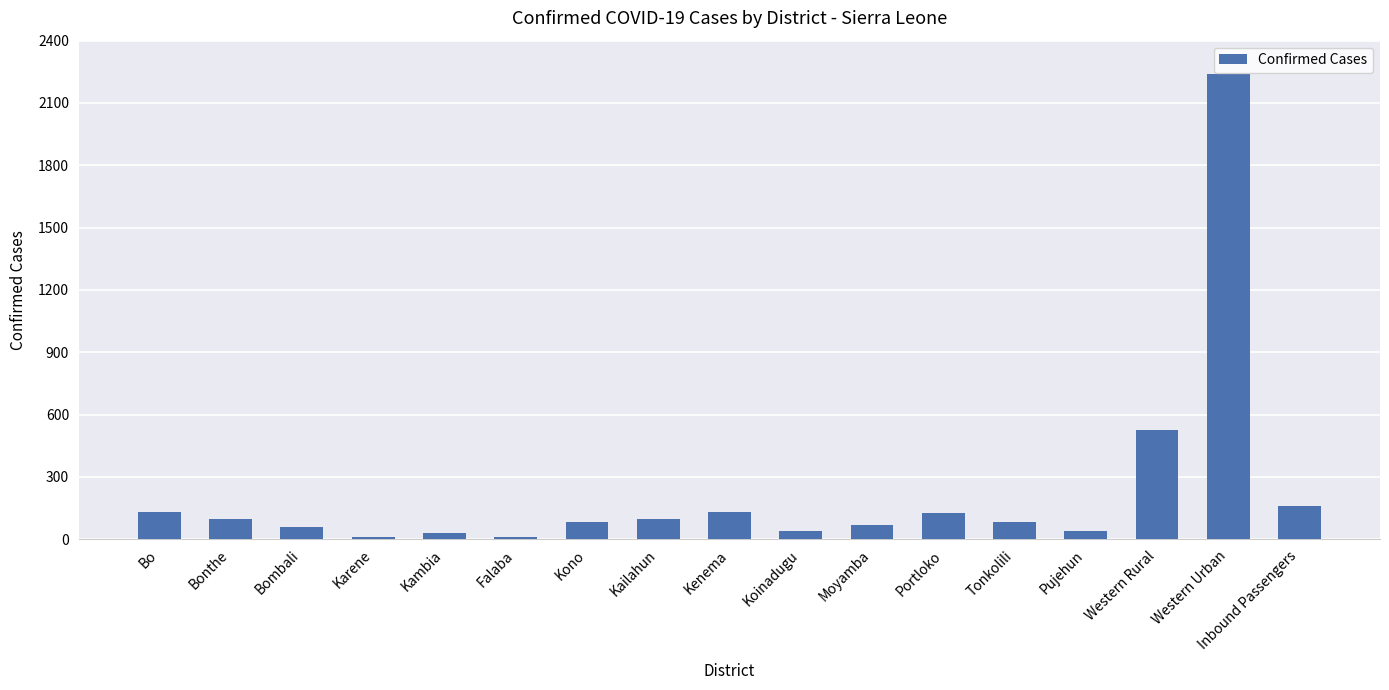

Approximately how many times larger is the value at Bonthe compared to Moyamba?

1.4